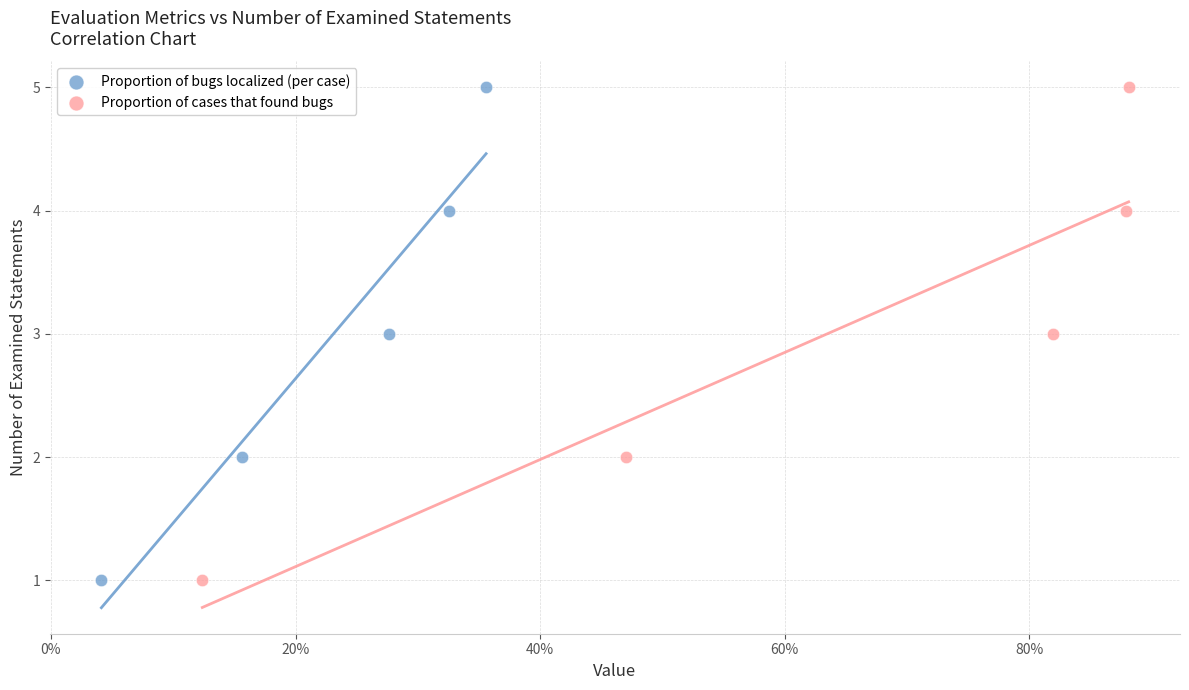

What are all the series names shown in the legend?

Proportion of bugs localized (per case), Proportion of cases that found bugs